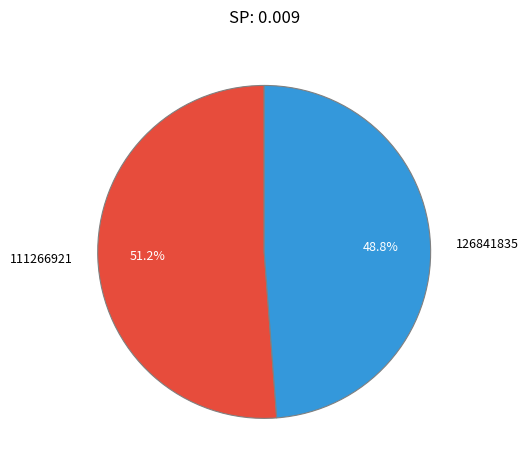

The 126841835 slice represents 40% of the pie. True or false?

False